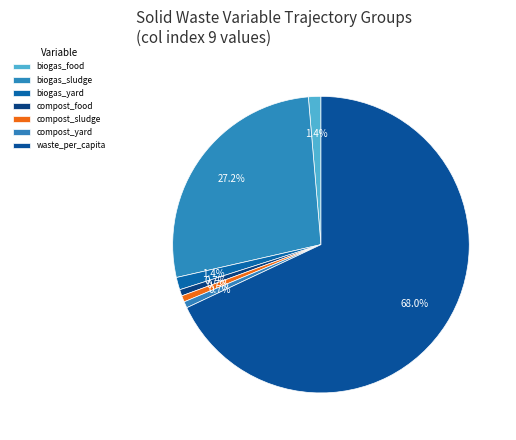

Is there a majority slice in this chart?

Yes